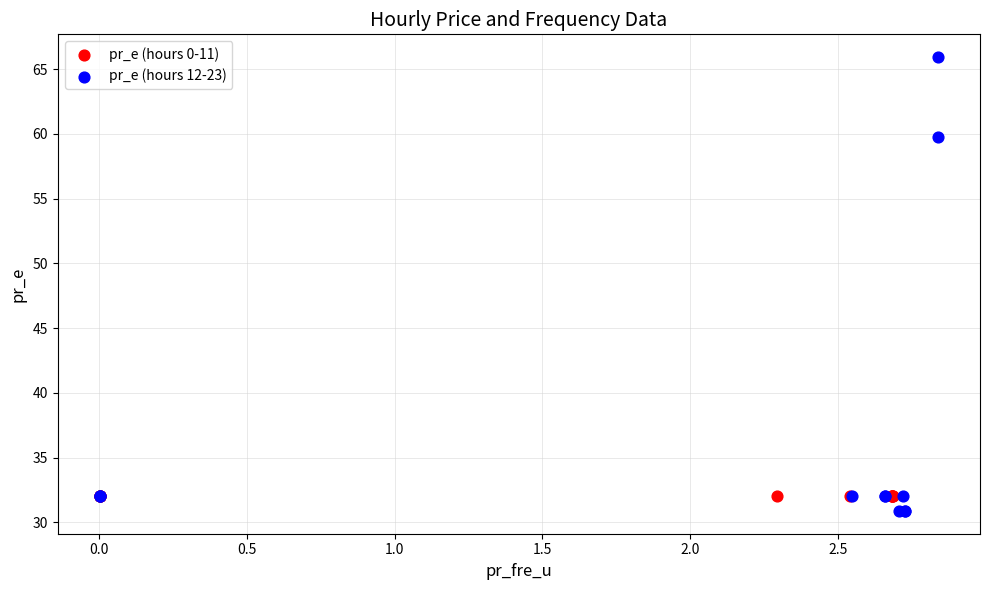

Which series reaches the maximum Y coordinate?

pr_e (hours 12-23)